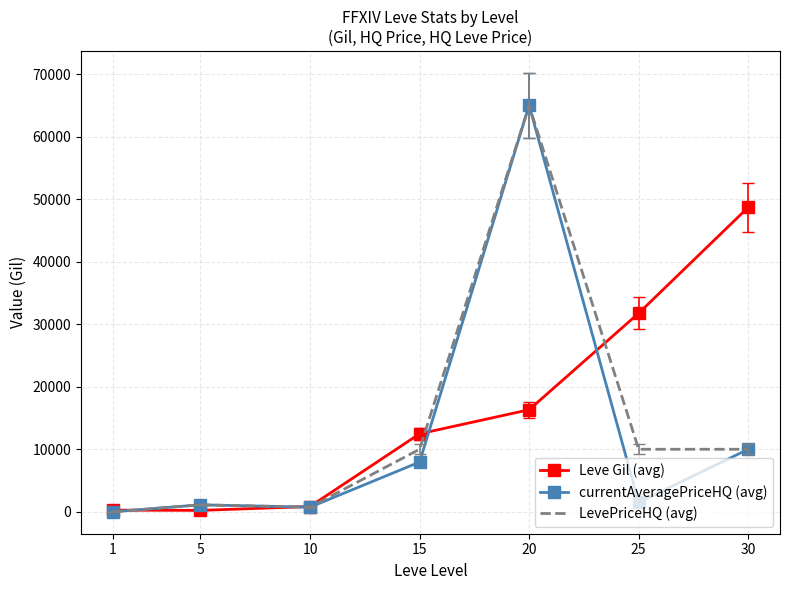

At which category is the sum across all series the highest?

20